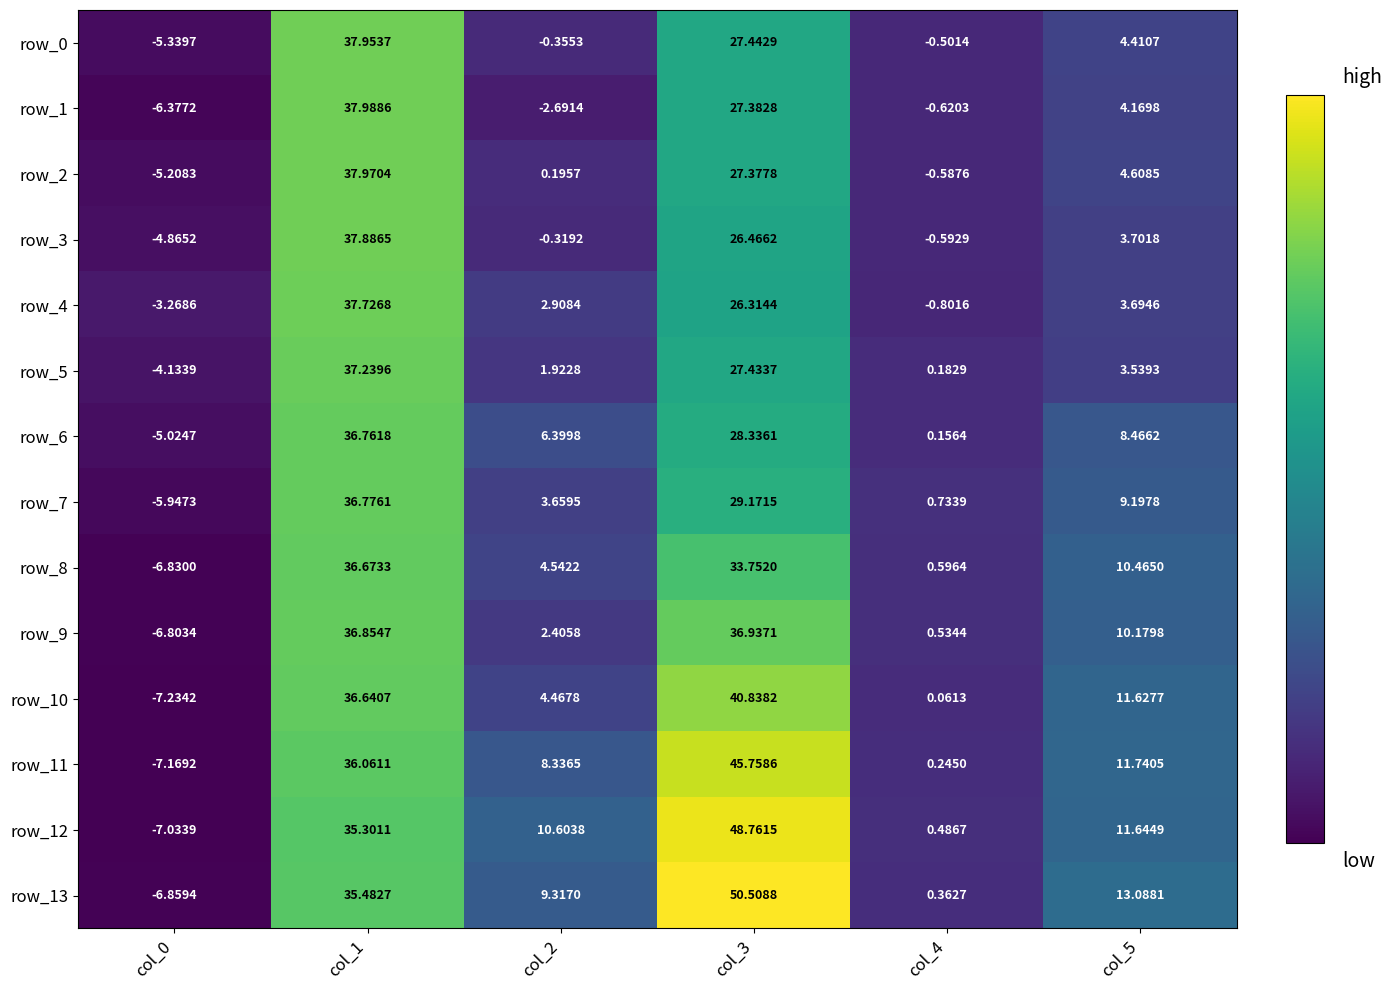

List the labels in order of row_3 value, largest first.

col_1, col_3, col_5, col_2, col_4, col_0